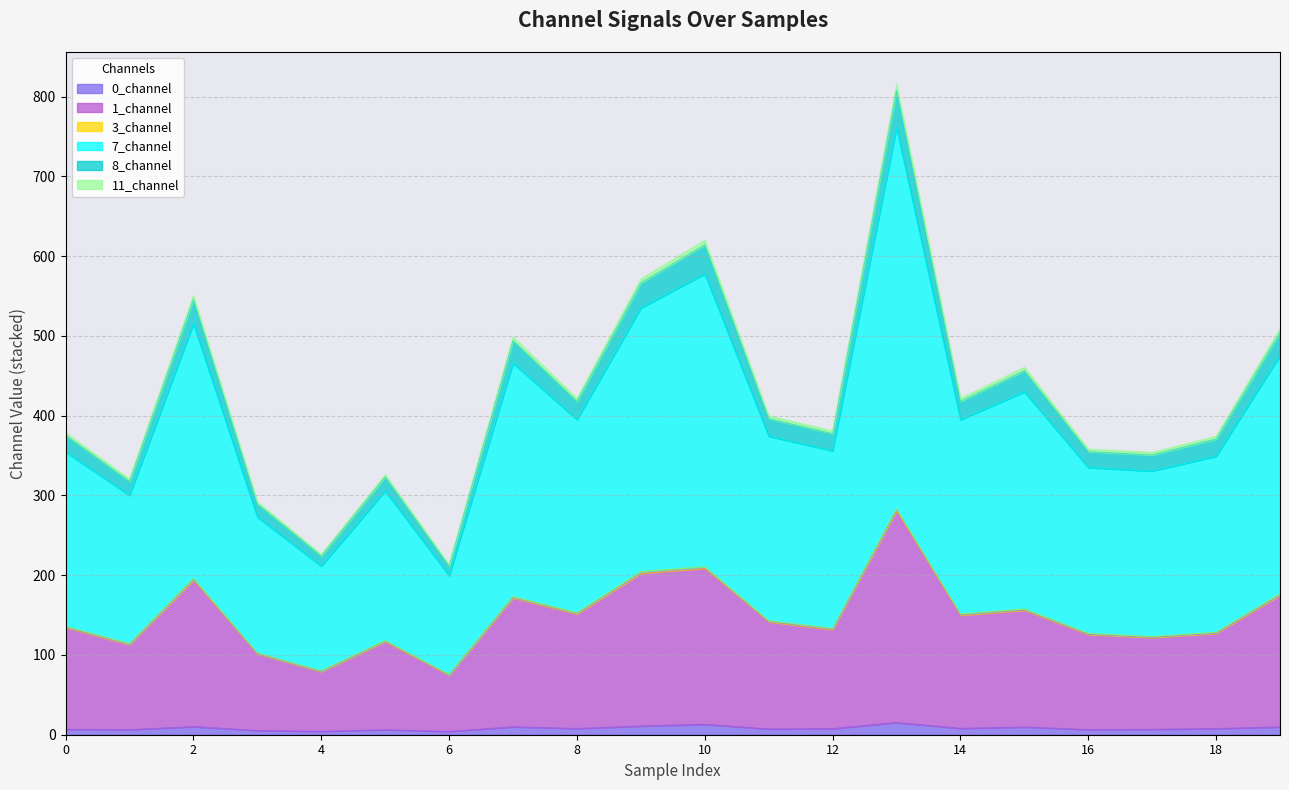

What is the difference between the maximum and second lowest values in the 0_channel series?

11.1